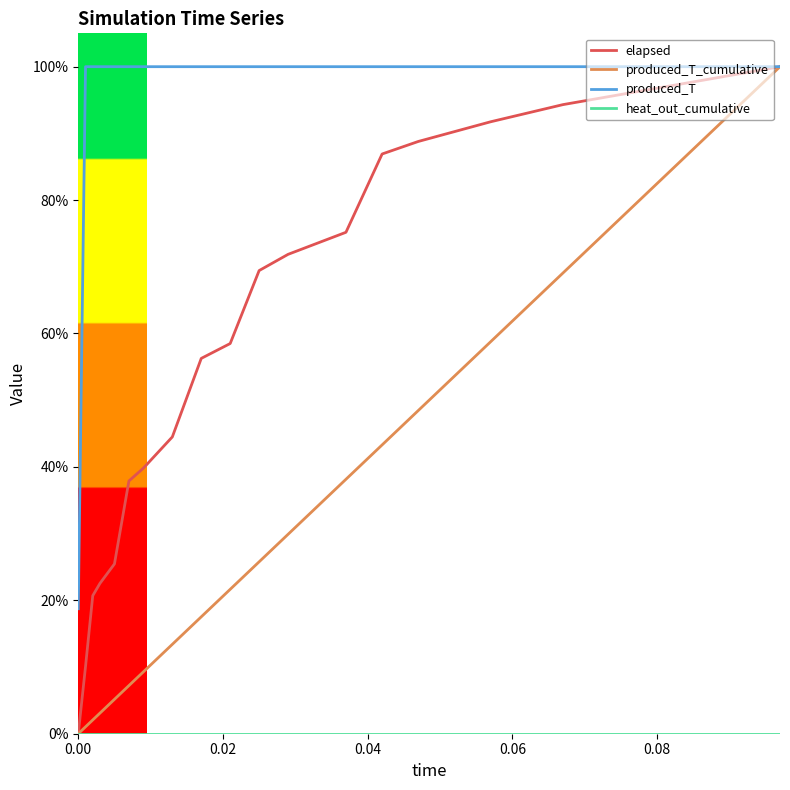

Does the chart have visible grid lines?

No